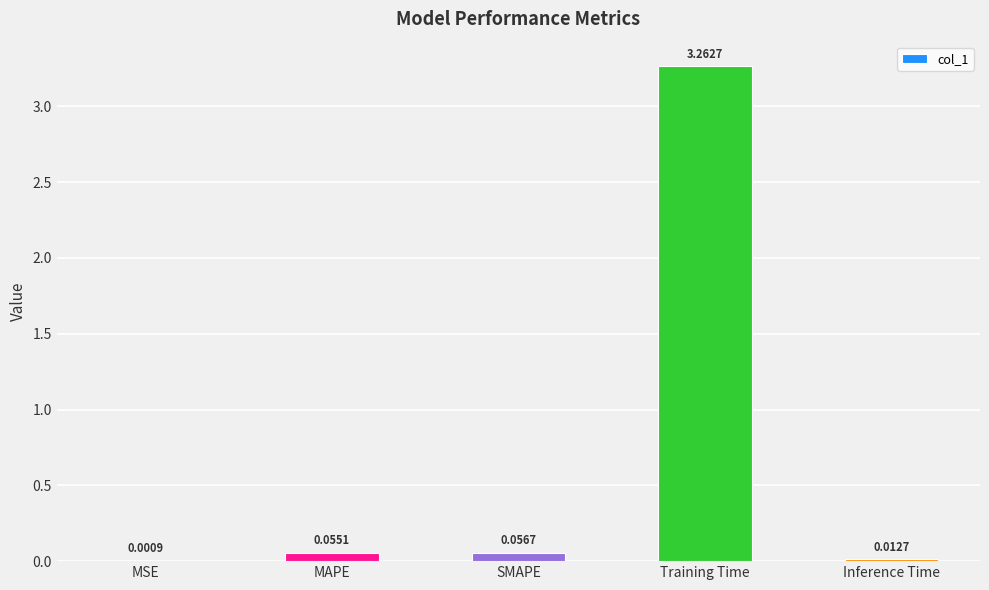

What is the change in value from MAPE to Training Time?

+3.2